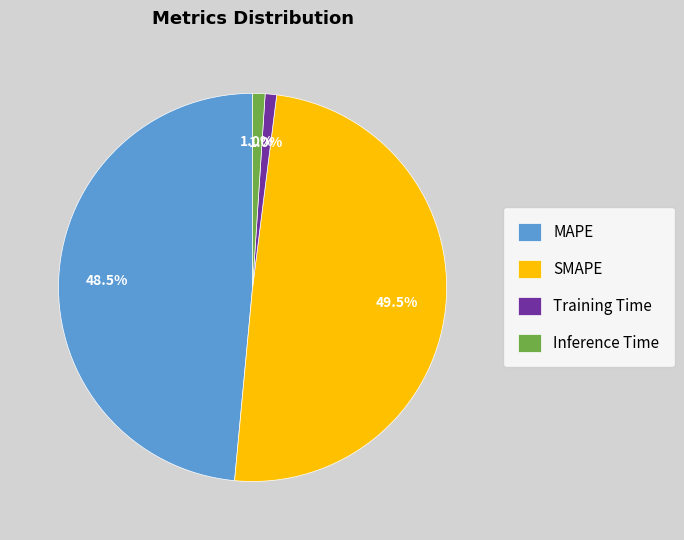

True or false: MAPE accounts for 59% of the total.

False